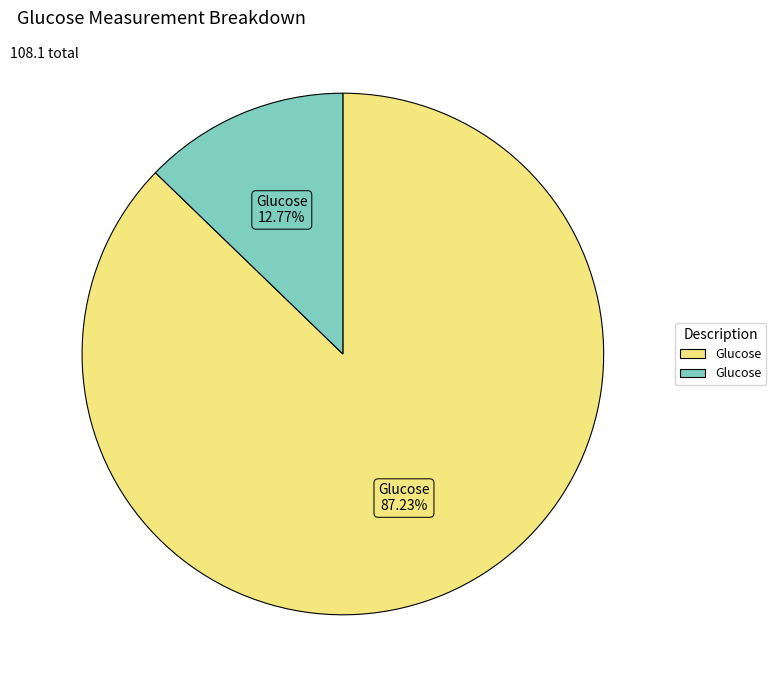

Is there any slice that represents more than half of the pie?

Yes